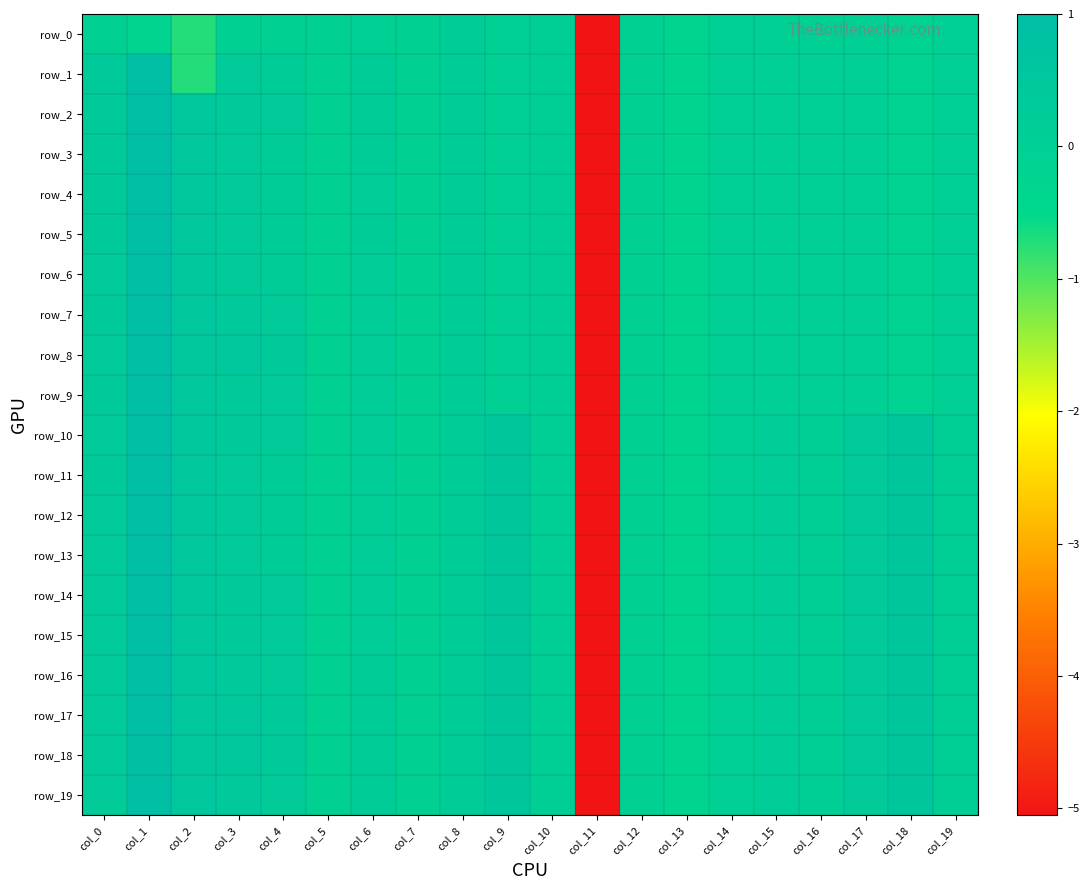

What is the average value of the row_19 series?

-0.1